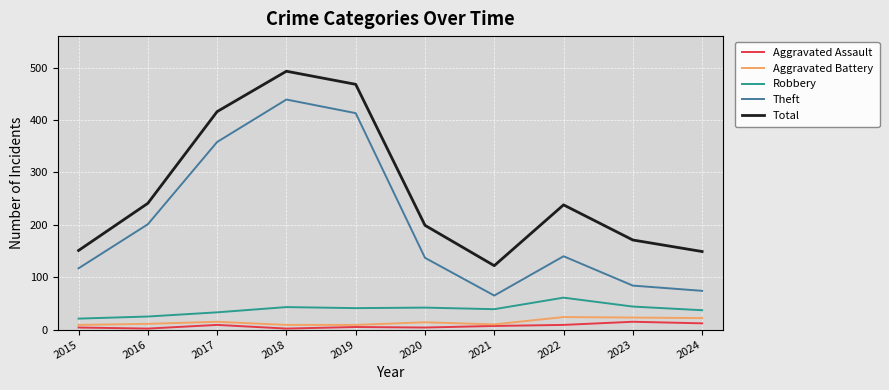

How many lines are shown in the chart?

5